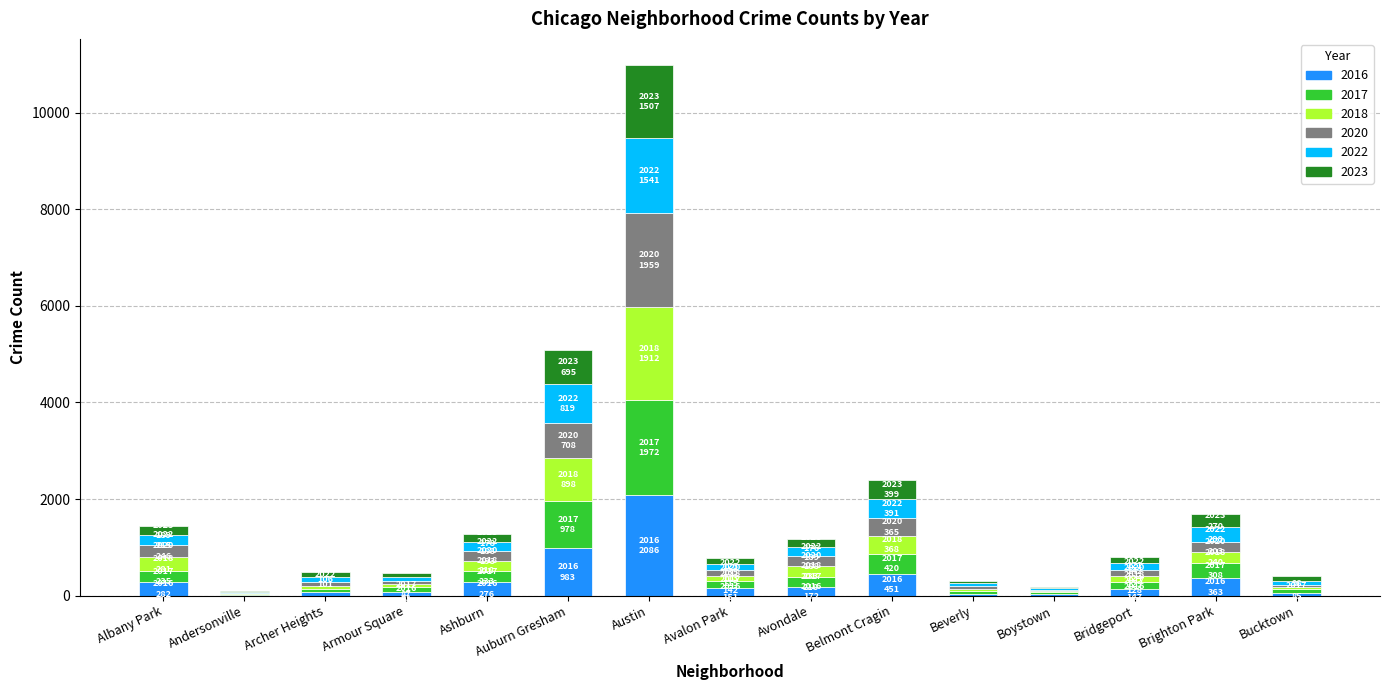

At which label does 2016 reach its peak?

Austin